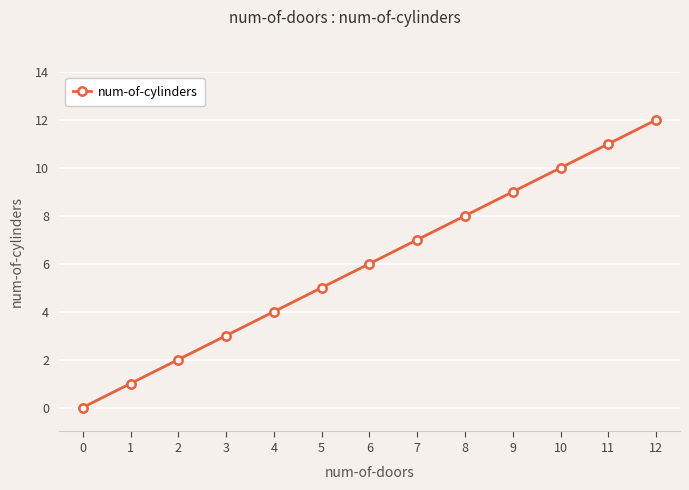

Reading right to left, list all the values displayed in this chart.

12	11	10	9	8	7	6	5	4	3	2	1	0